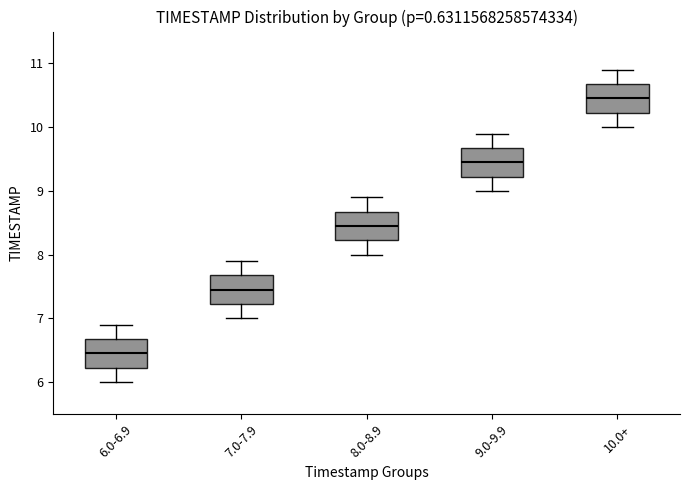

Reading left to right, transcribe this box plot: for each box, give where its median line is, the range the box spans, and where its two whiskers end, as read against the y-axis. The values are not printed on the chart, so give them approximately, as read against the axis.

6.0-6.9: median 6.5, box 6.2 to 6.7, whiskers 6.0 to 6.9
7.0-7.9: median 7.5, box 7.2 to 7.7, whiskers 7.0 to 7.9
8.0-8.9: median 8.5, box 8.2 to 8.7, whiskers 8.0 to 8.9
9.0-9.9: median 9.5, box 9.2 to 9.7, whiskers 9.0 to 9.9
10.0+: median 10.5, box 10.2 to 10.7, whiskers 10.0 to 10.9